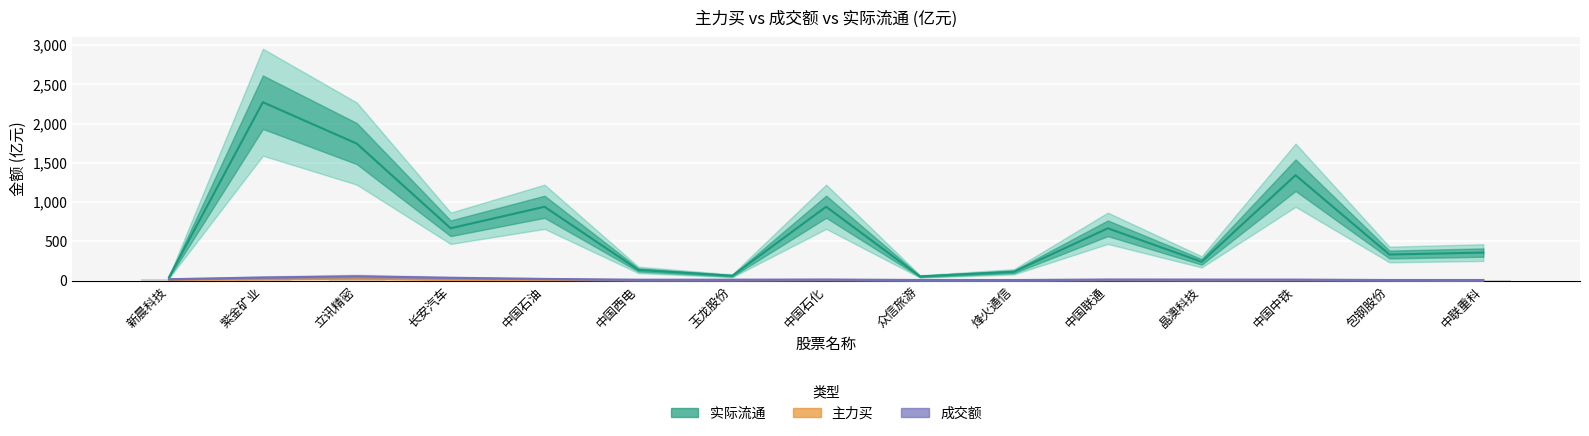

Are the bars horizontal?

No